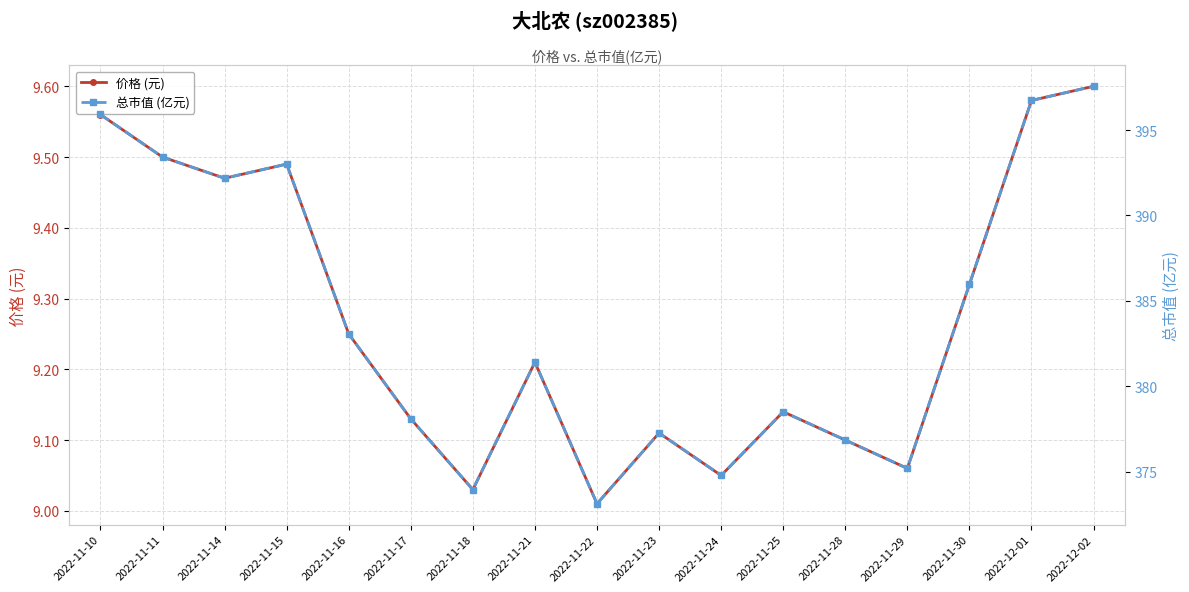

At which label does 总市值 (亿元) first exceed 381?

2022-11-10